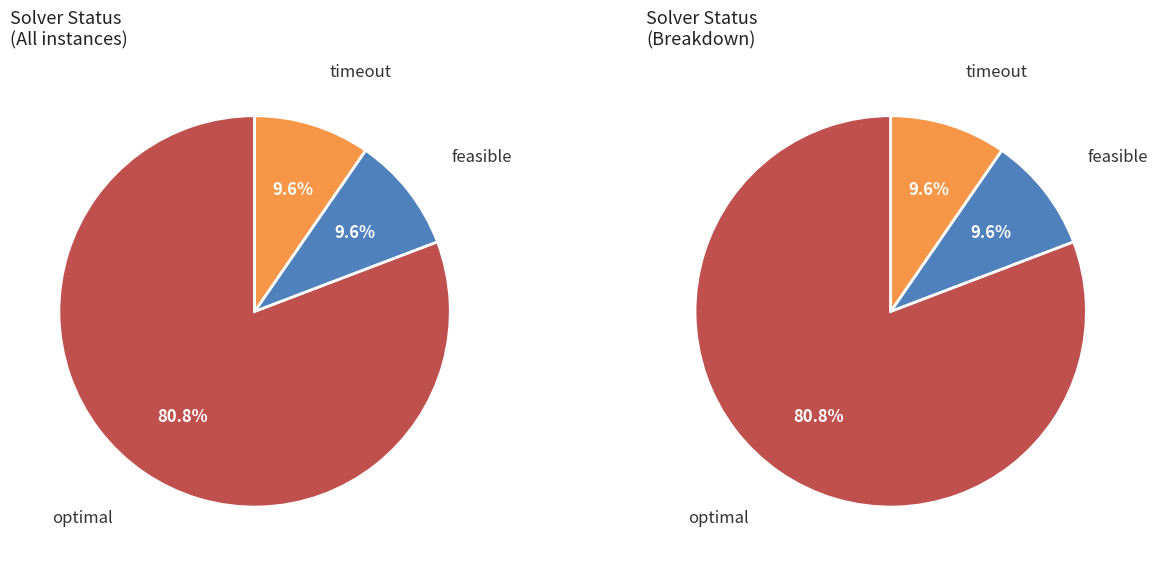

To the nearest percent, what is the combined percentage of unknown and optimal?

81%